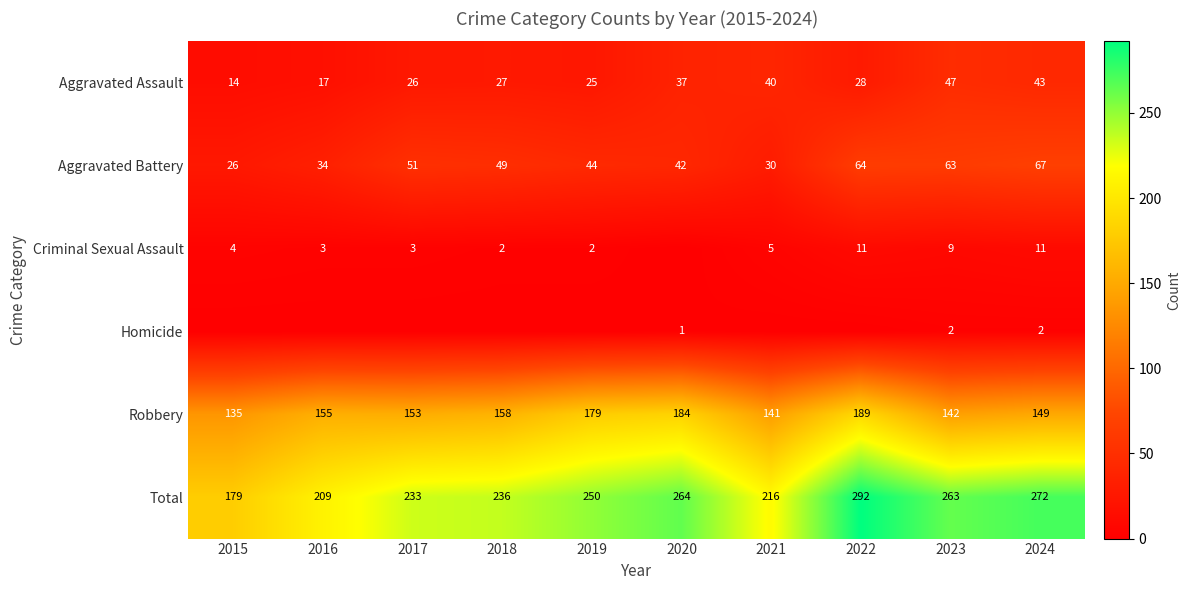

Count the number of categories in the chart.

10